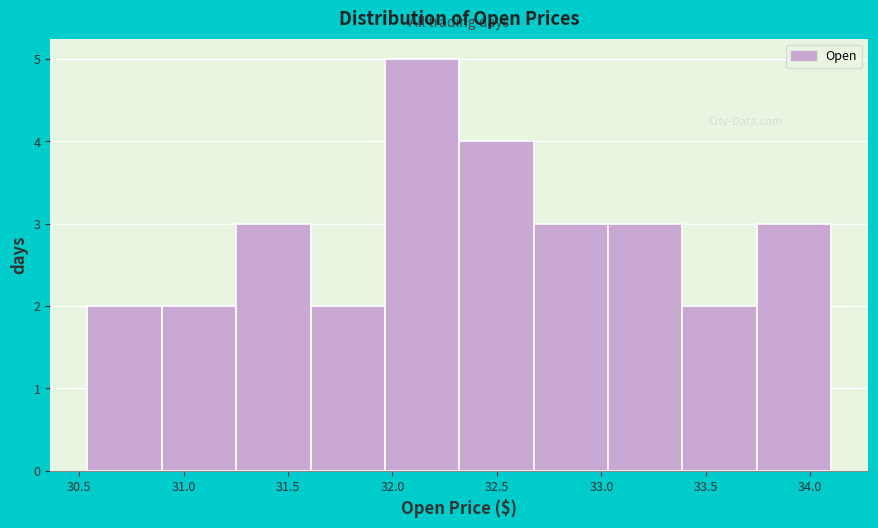

Which range on the x-axis has the tallest bar?

31.95 to 32.30